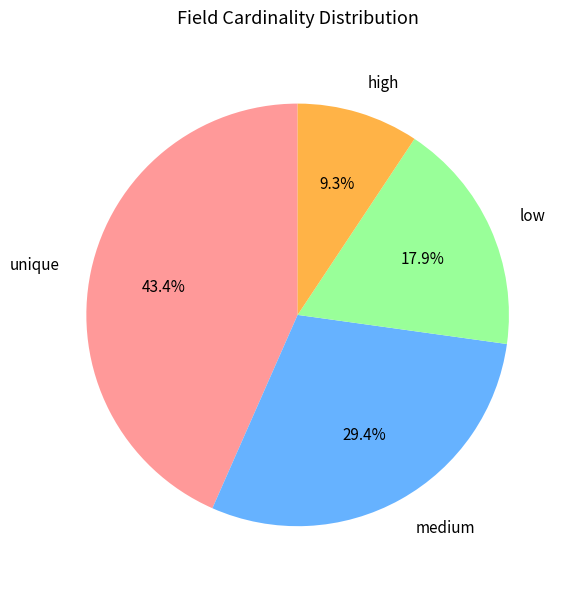

What is the largest slice in the pie chart?

unique